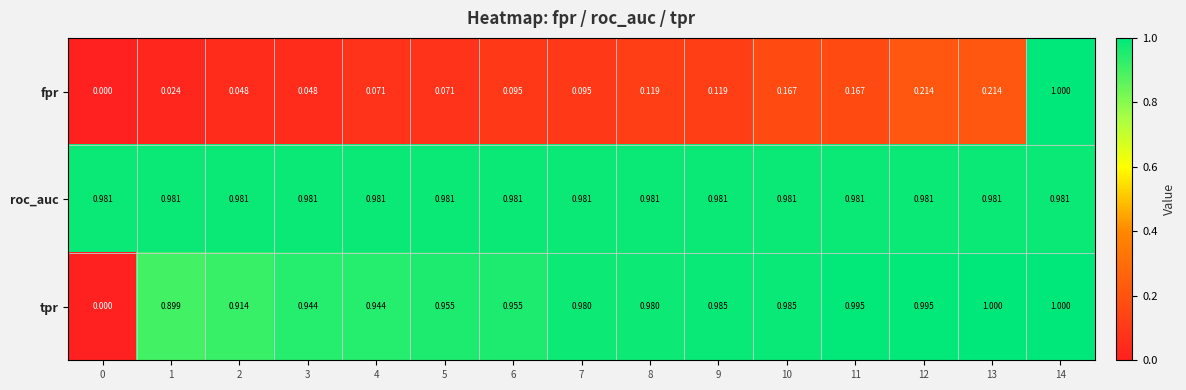

Which series has the largest total across all categories?

roc_auc